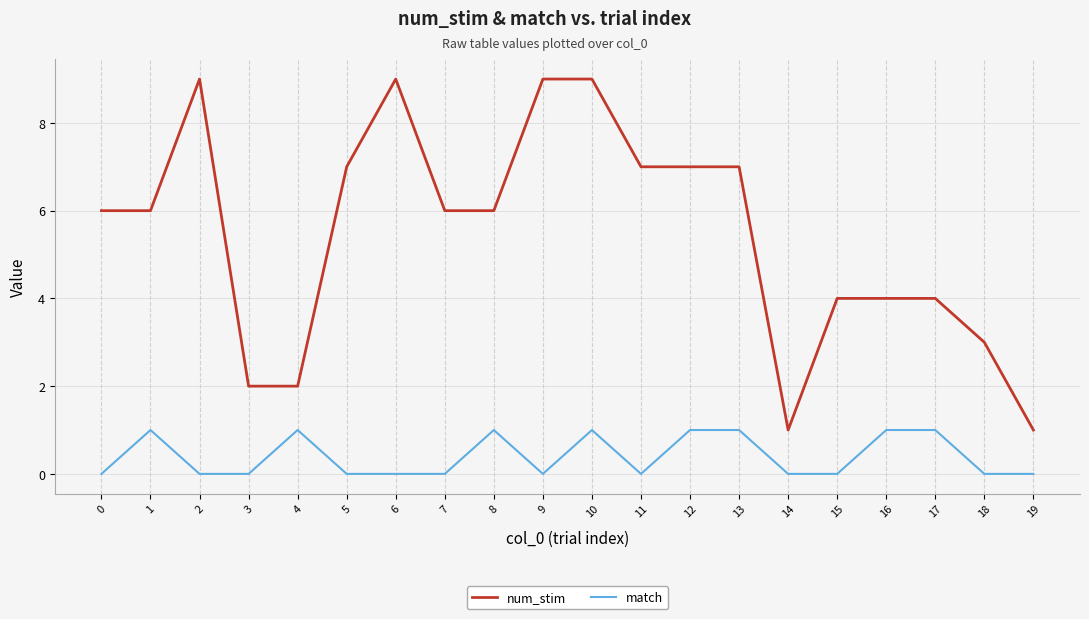

Rank the series by their maximum value, from lowest to highest.

match, num_stim